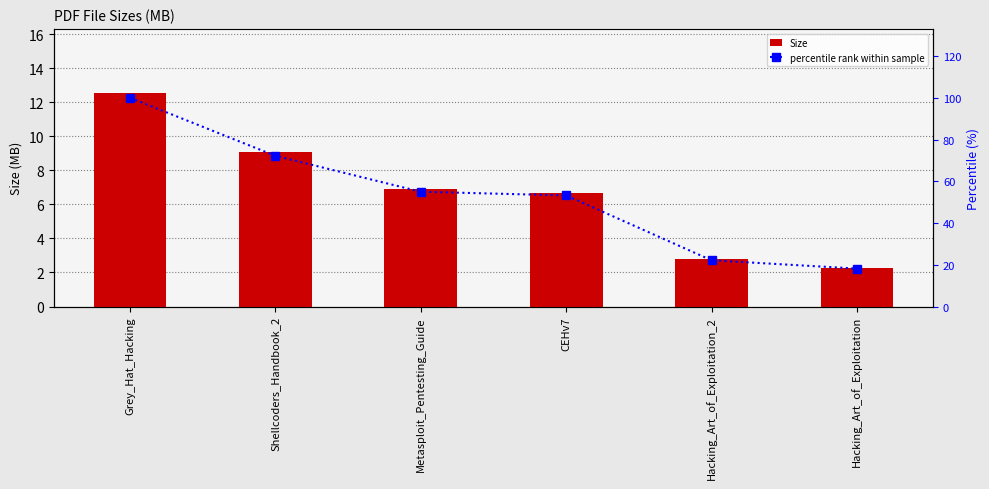

What is the minimum value shown in the chart?

2.3